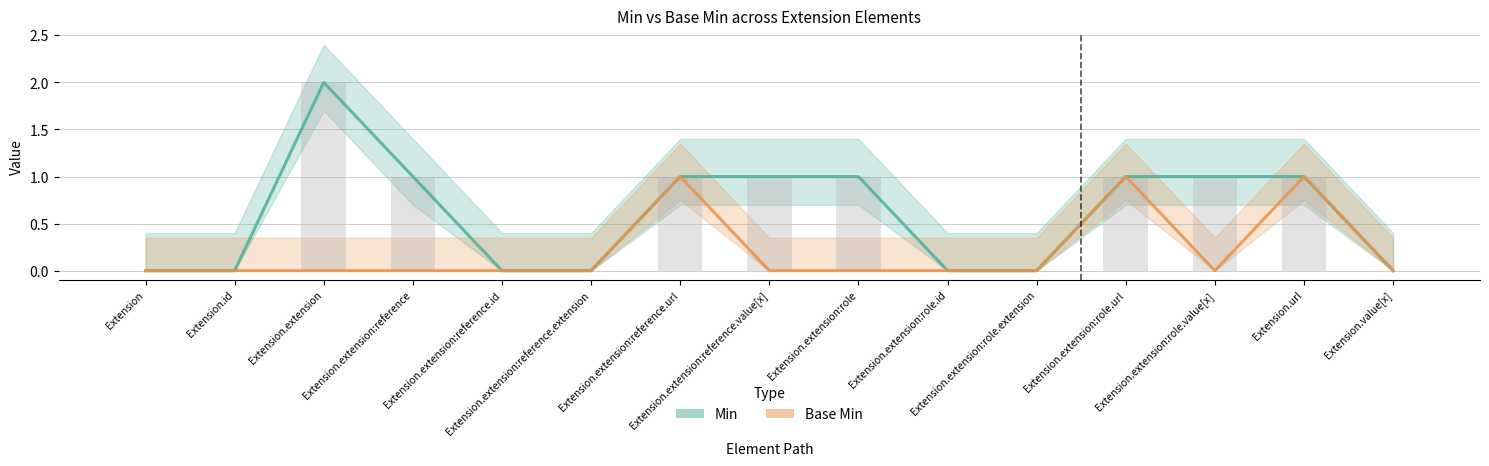

The Base Min series shows 0 at Extension. True or false?

False